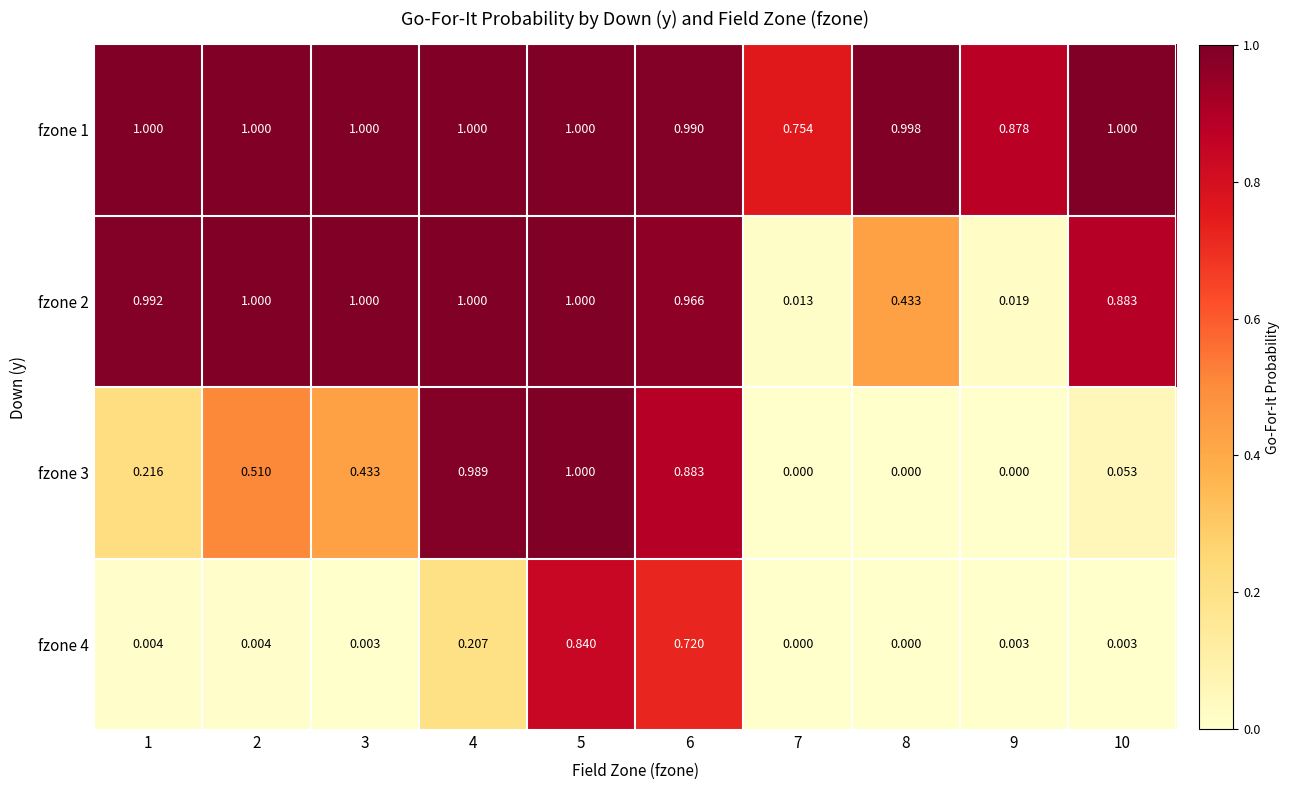

Is the value of fzone 1 at 9 greater than the value of fzone 2 at 3?

No